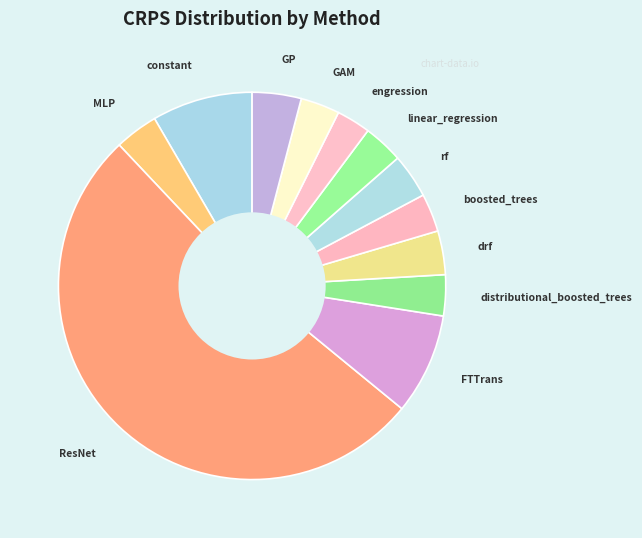

What is the largest slice in the pie chart?

ResNet